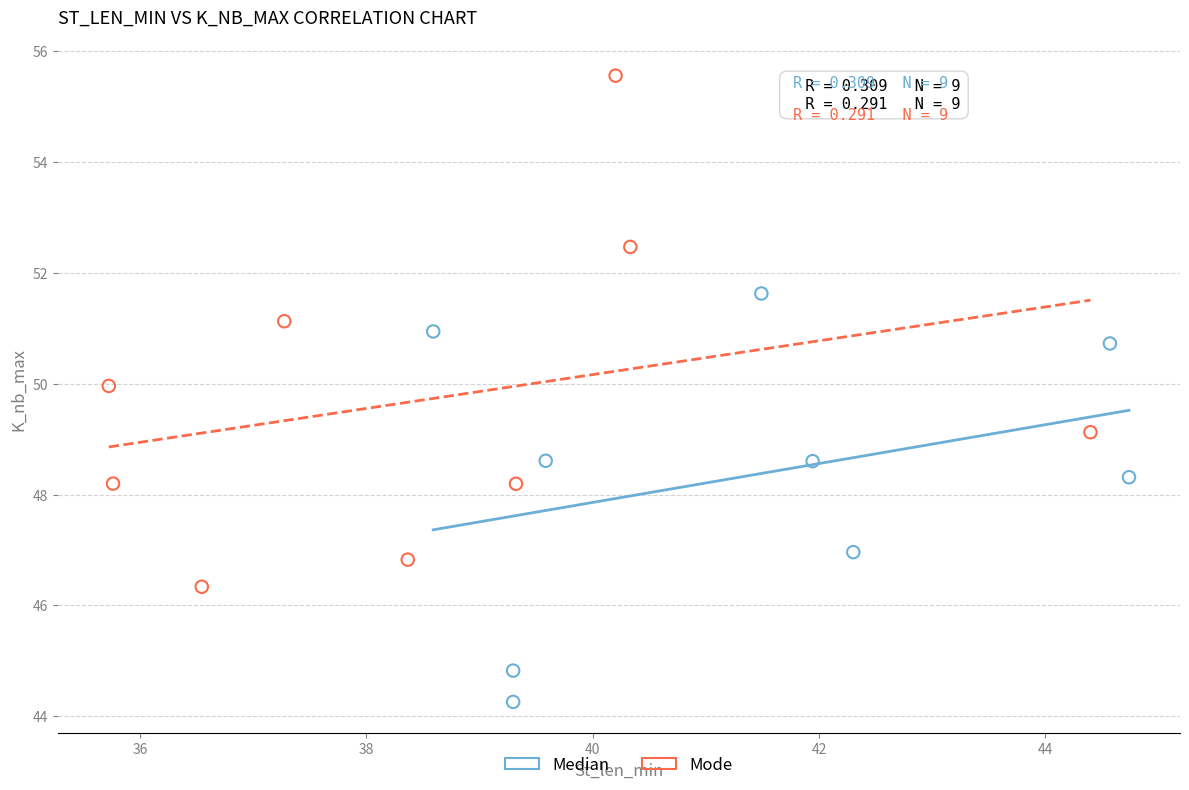

Which series has the widest spread of Y values?

Mode